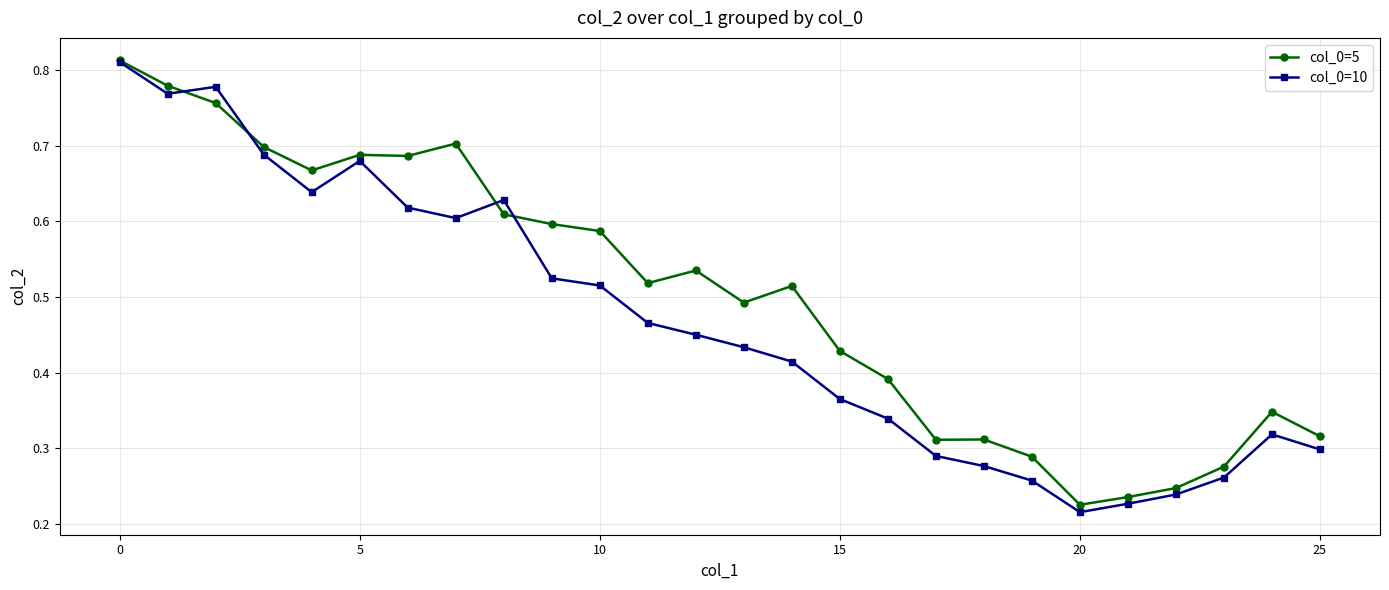

Count the col_0=10 values in the range 0 to 1.

26